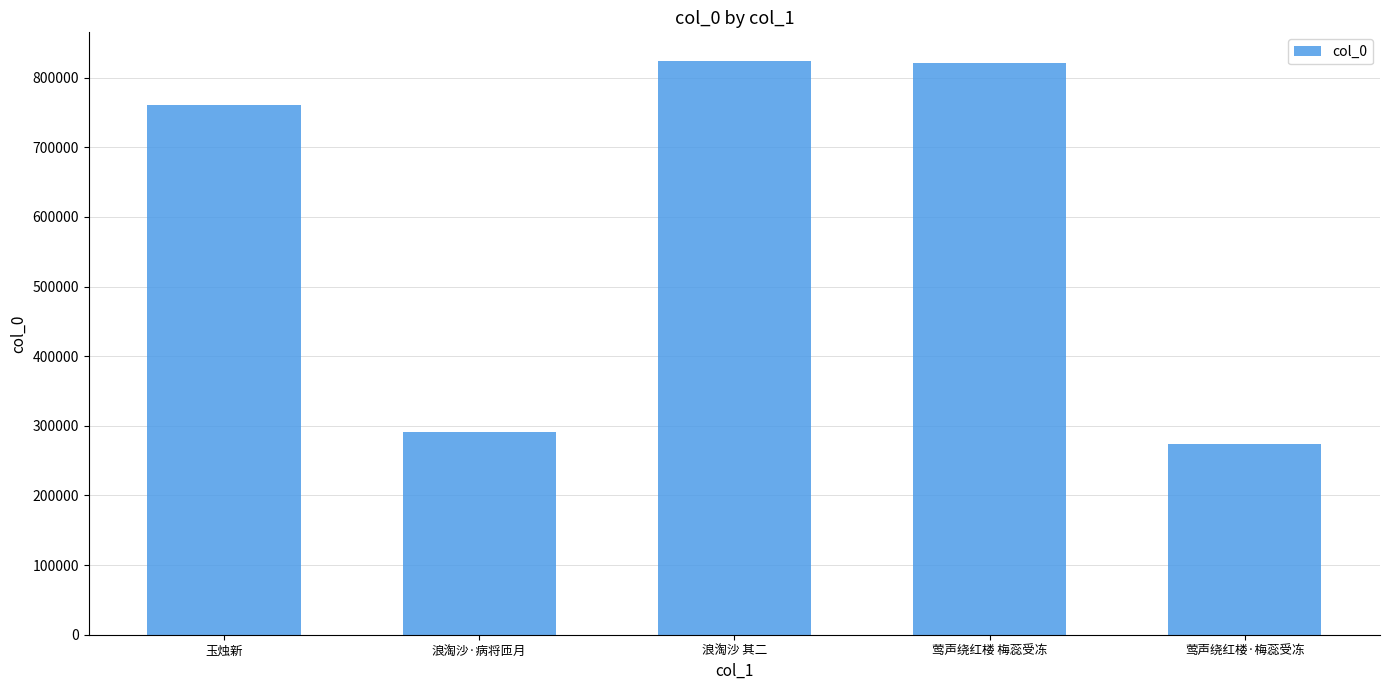

What value does the data have at 玉烛新, to the nearest 10?

761520